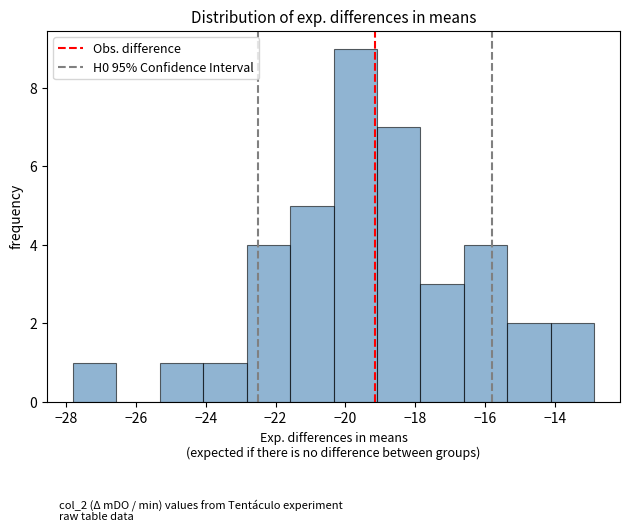

Reading left to right, transcribe this chart: for each bar, give the range it covers on the x-axis and its height. Neither the bar edges nor the heights are printed on the chart, so give them approximately, as read against the axes.

-27.8 to -26.6: 1
-26.6 to -25.4: 0
-25.4 to -24.0: 1
-24.0 to -22.8: 1
-22.8 to -21.6: 4
-21.6 to -20.4: 5
-20.4 to -19.0: 9
-19.0 to -17.8: 7
-17.8 to -16.6: 3
-16.6 to -15.4: 4
-15.4 to -14.2: 2
-14.2 to -12.8: 2